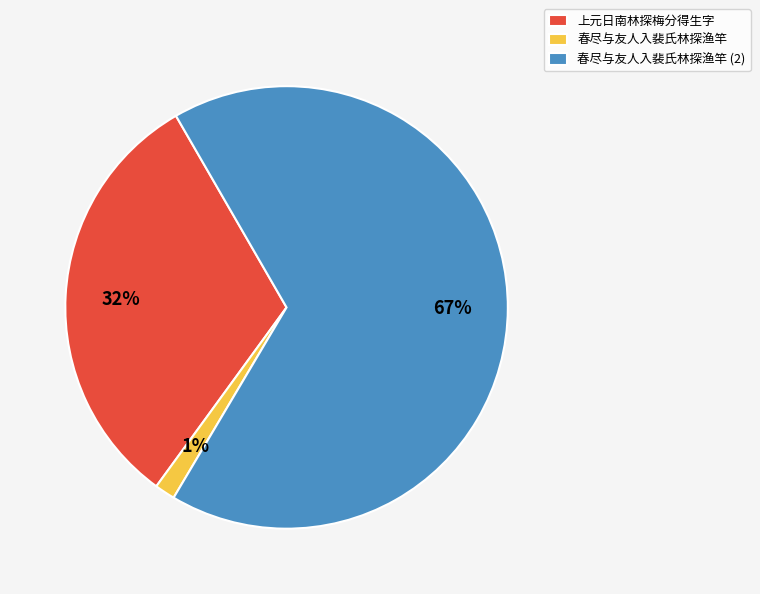

To the nearest percent, what is the combined percentage of 春尽与友人入裴氏林探渔竿 and 上元日南林探梅分得生字?

33%